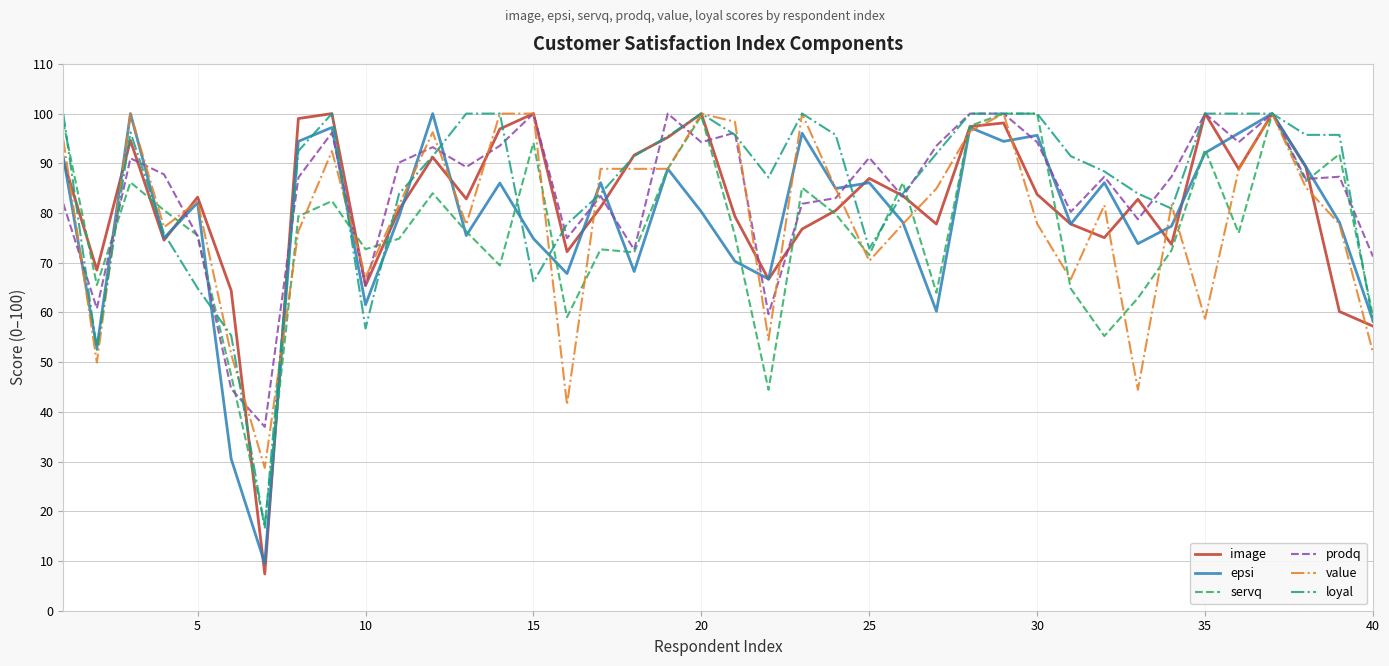

Which series has the widest spread of values?

image